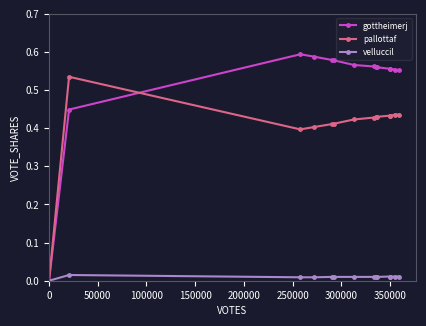

Which series has the largest total across all categories?

gottheimerj